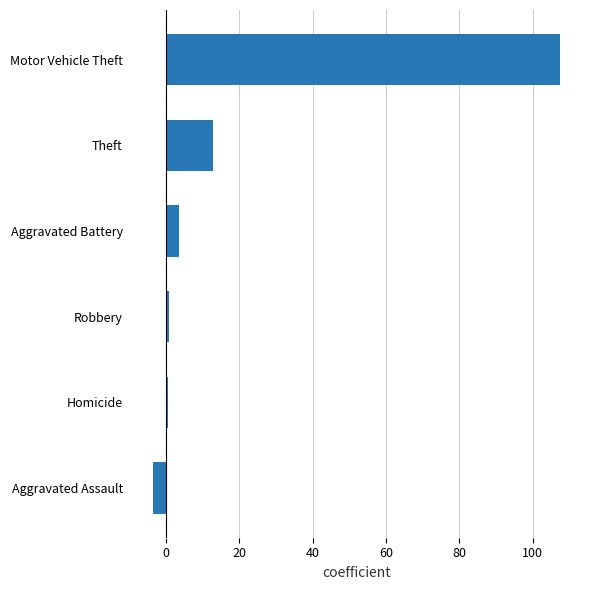

Reading top to bottom, list all the values displayed in this chart.

Motor Vehicle Theft=107.3	Theft=12.8	Aggravated Battery=3.7	Robbery=1.0	Homicide=0.5	Aggravated Assault=-3.5